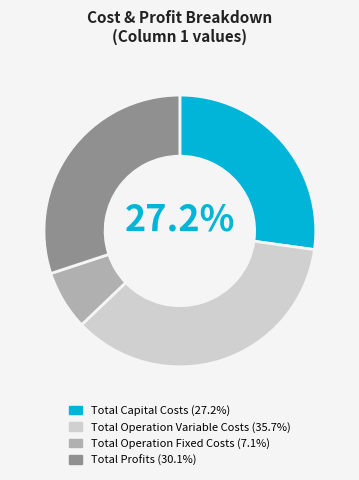

To the nearest percent, what is the difference between the largest and smallest slice percentages?

29%